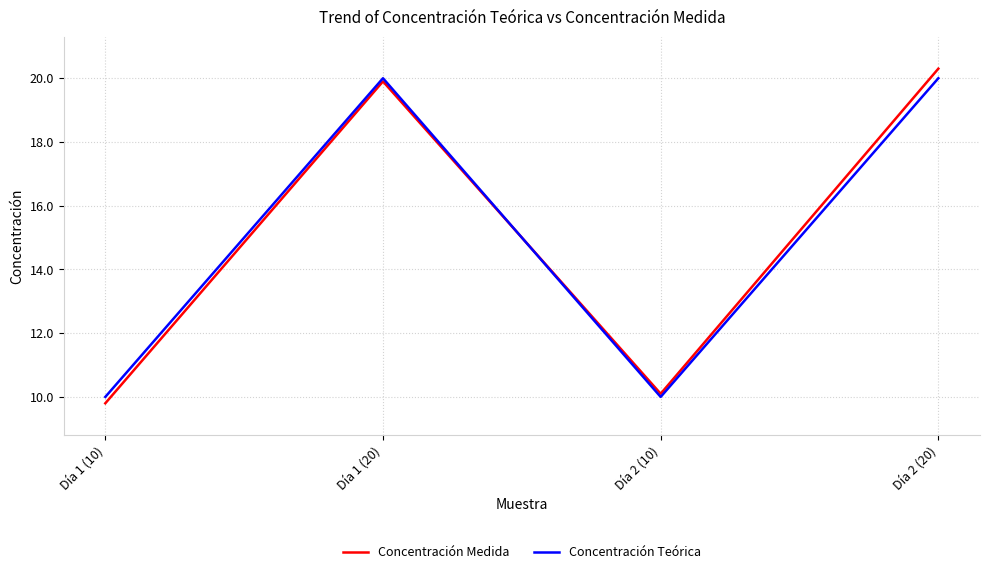

How many values in the Concentración Medida series exceed 19?

2